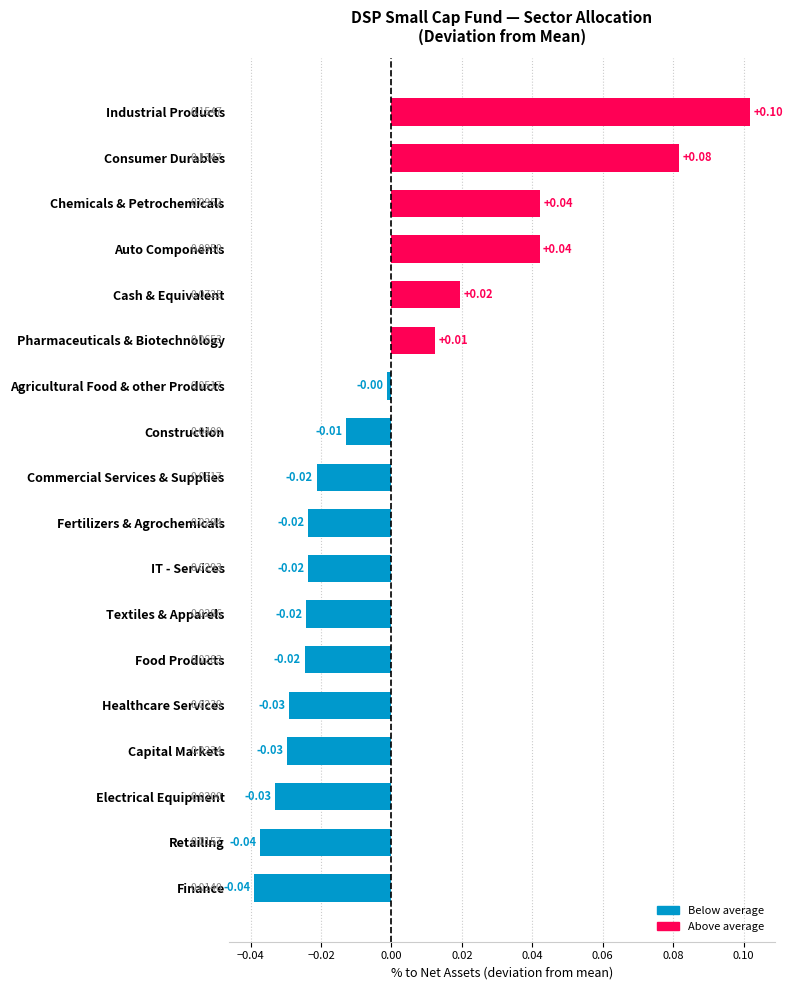

Count the number of values greater than 0.

6